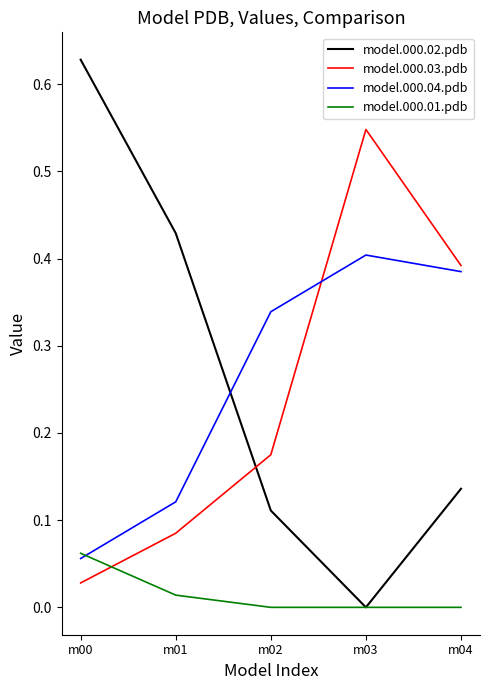

Which category has the lowest value in the model.000.03.pdb series?

m00